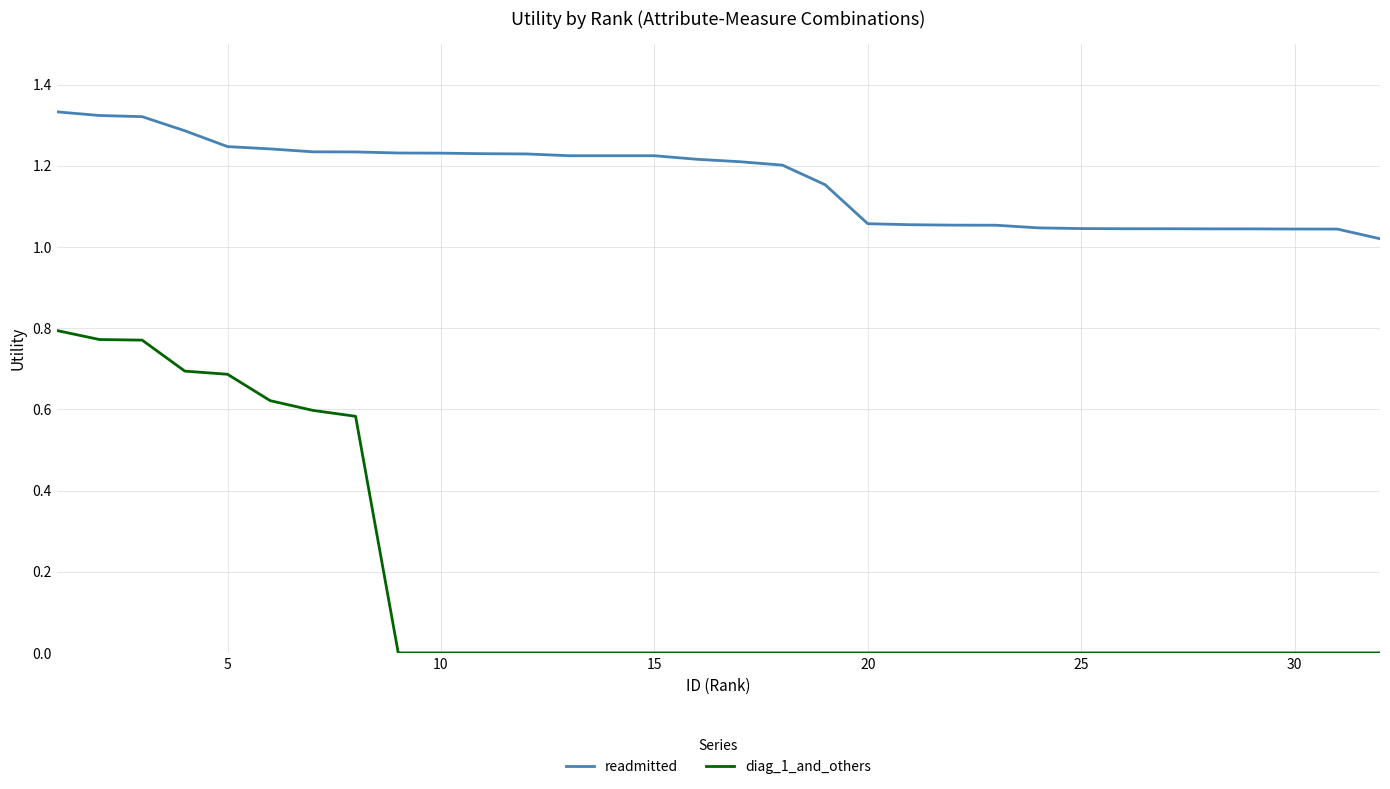

Which series has the largest total across all categories?

readmitted